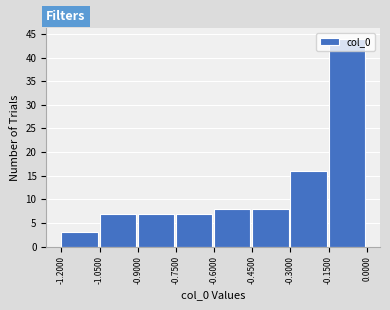

Reading left to right, list every bar in this chart as the range it spans on the x-axis followed by its height. The values are not printed on the chart, so give them approximately, as read against the axis.

-1.2000 to -1.0500: 3
-1.0500 to -0.9000: 7
-0.9000 to -0.7500: 7
-0.7500 to -0.6000: 7
-0.6000 to -0.4500: 8
-0.4500 to -0.3000: 8
-0.3000 to -0.1500: 16
-0.1500 to 0.0000: 44